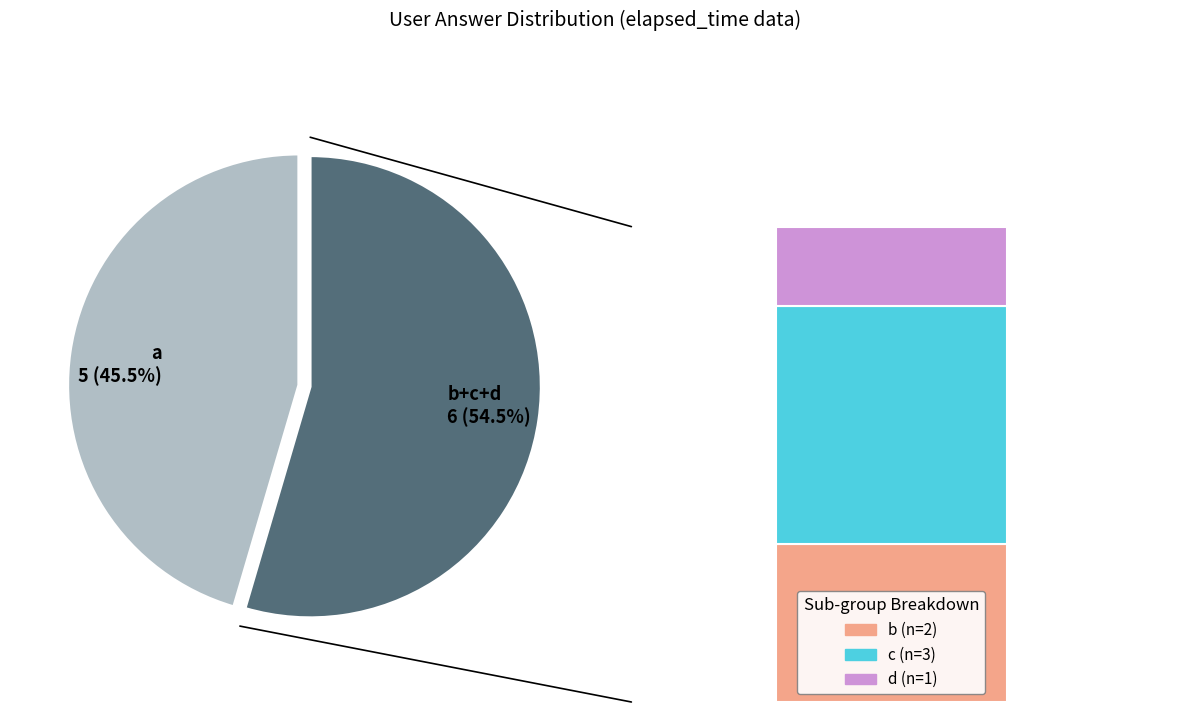

Rank the categories by value from lowest to highest.

d, b, c, a